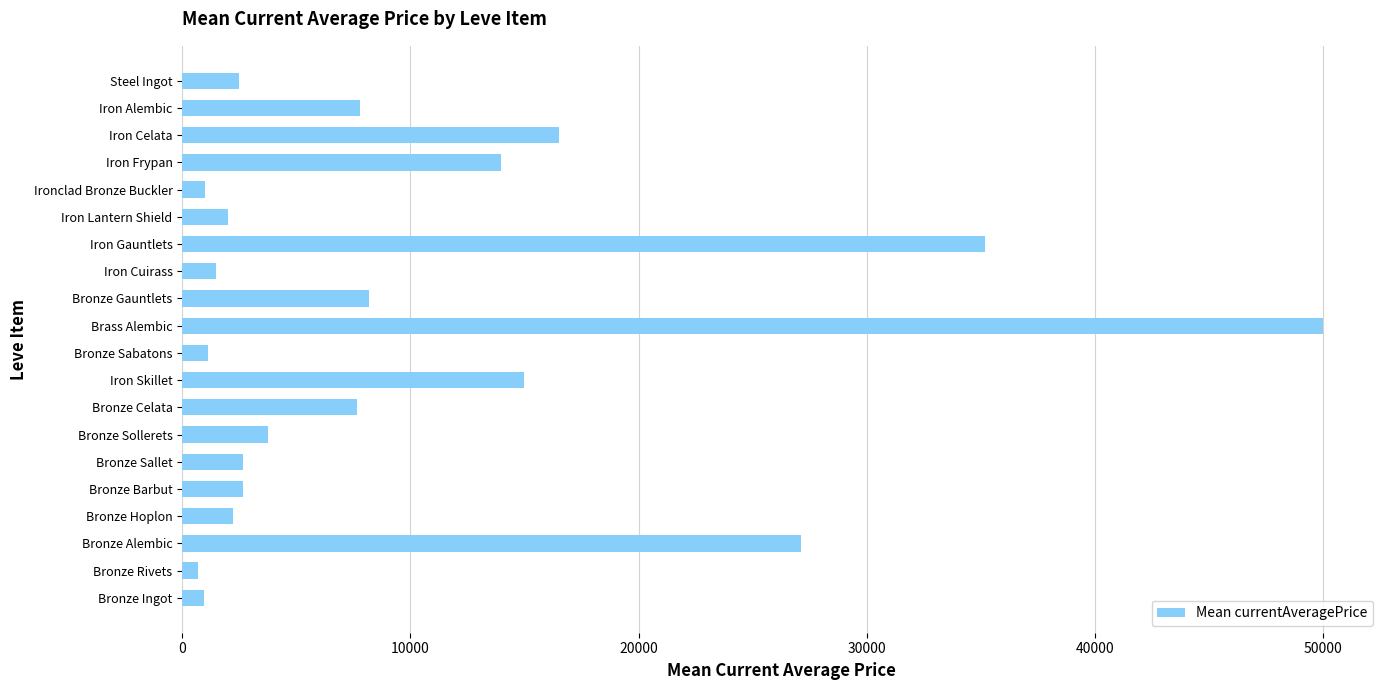

What is the difference between the maximum and second lowest values?

49044.5